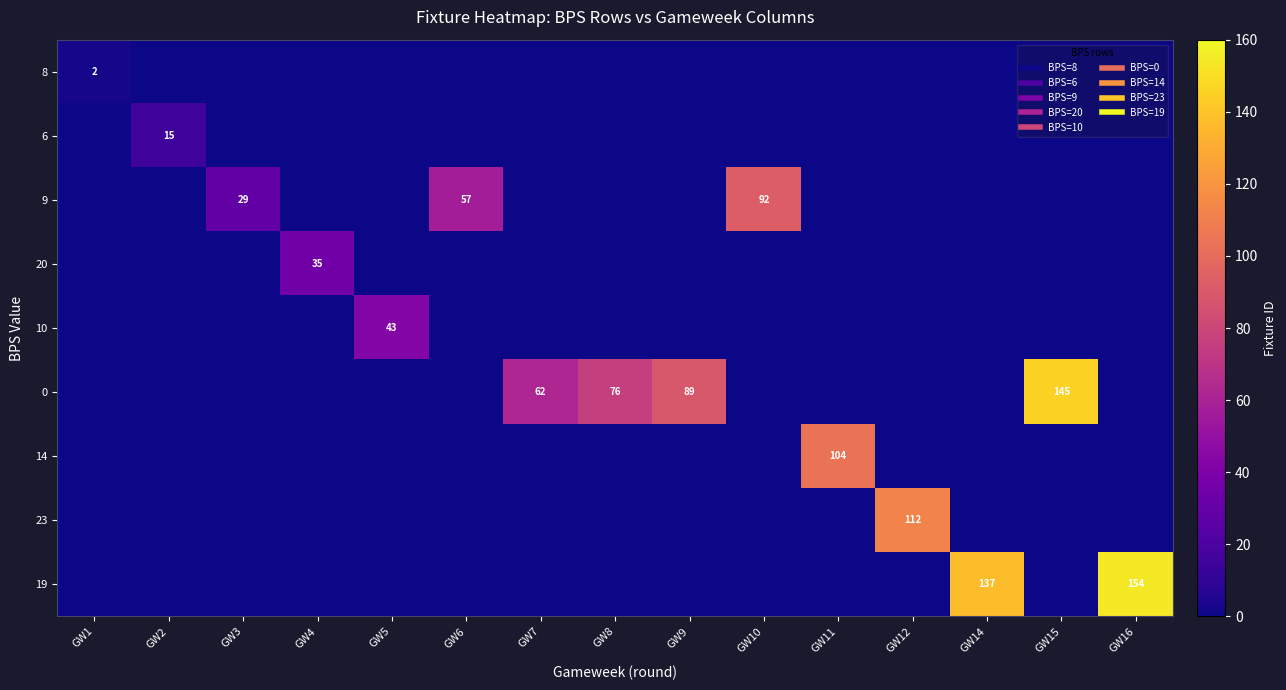

The 6 series shows 0 at GW7. True or false?

True